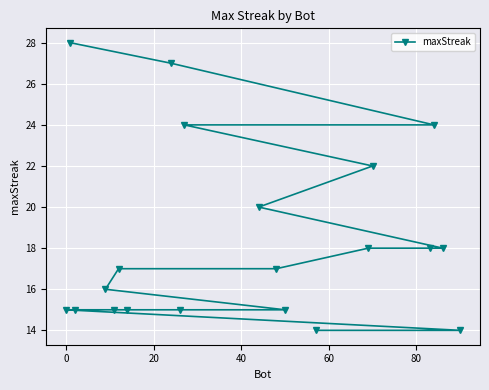

What is the difference between the maximum and minimum values?

14